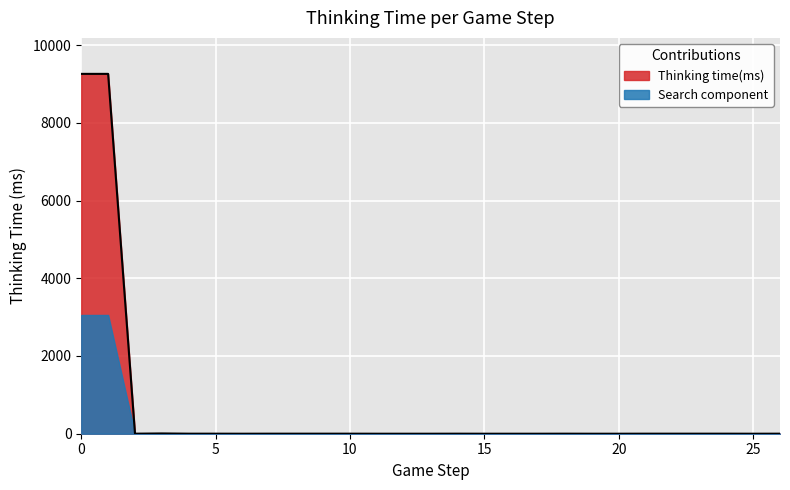

How many series are shown in this chart?

2